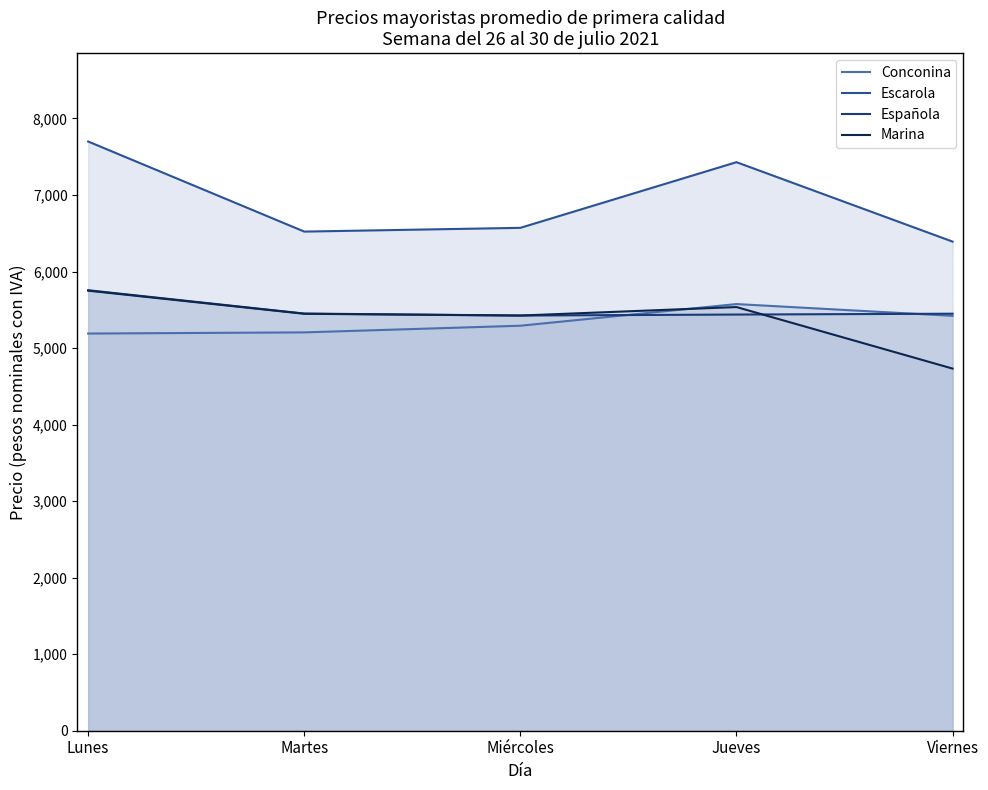

Where is Conconina nearest to the value 5382?

Viernes